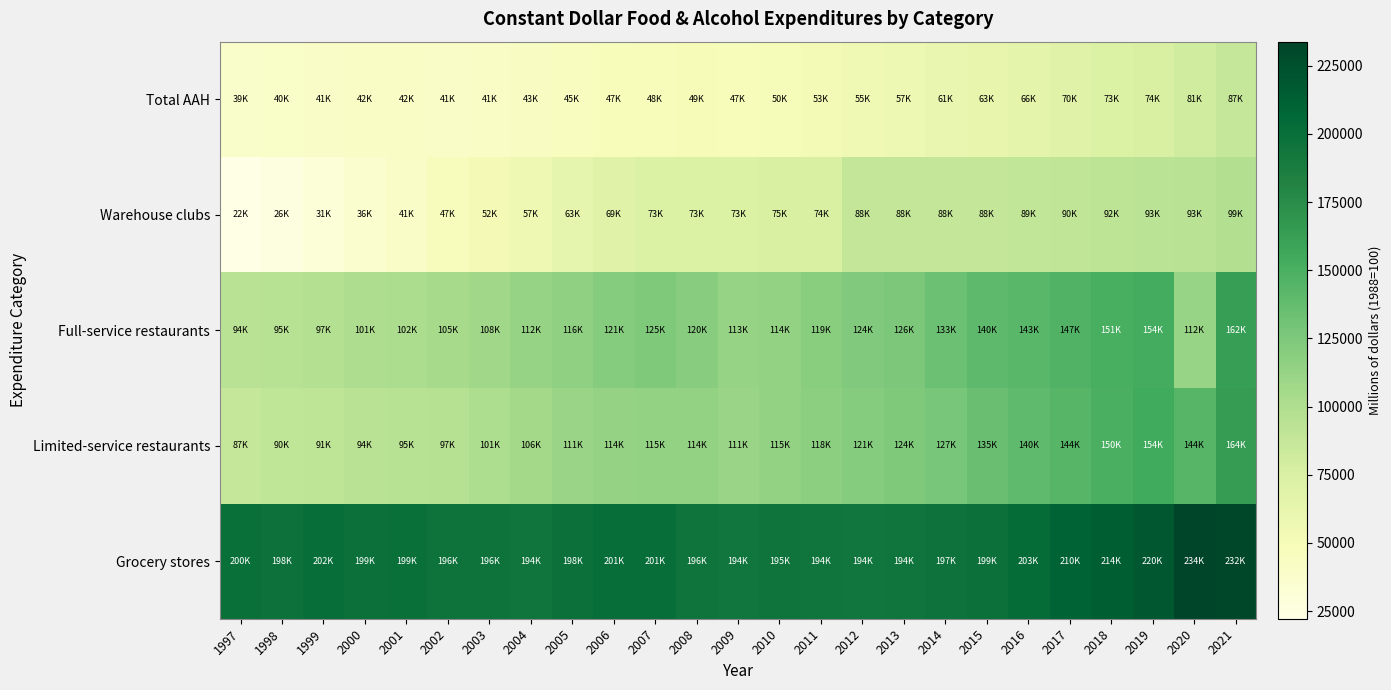

What is the total value across all series at 2011?

558582.7